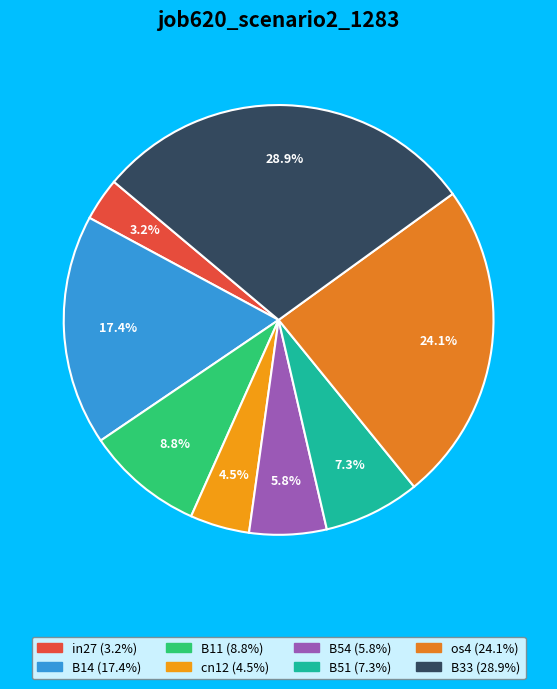

To the nearest percent, what percentage of the pie is B54?

6%